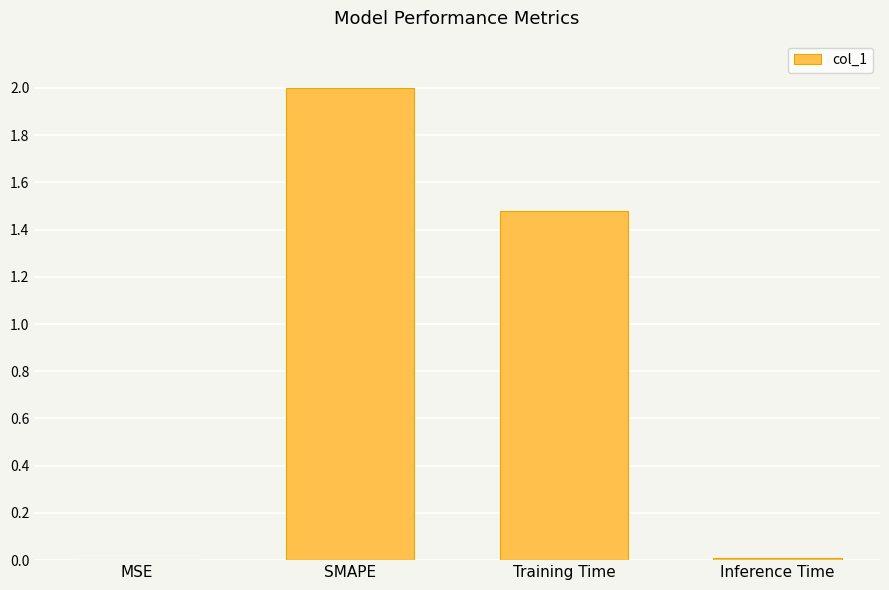

What is the sum of the values at Training Time and SMAPE?

3.5